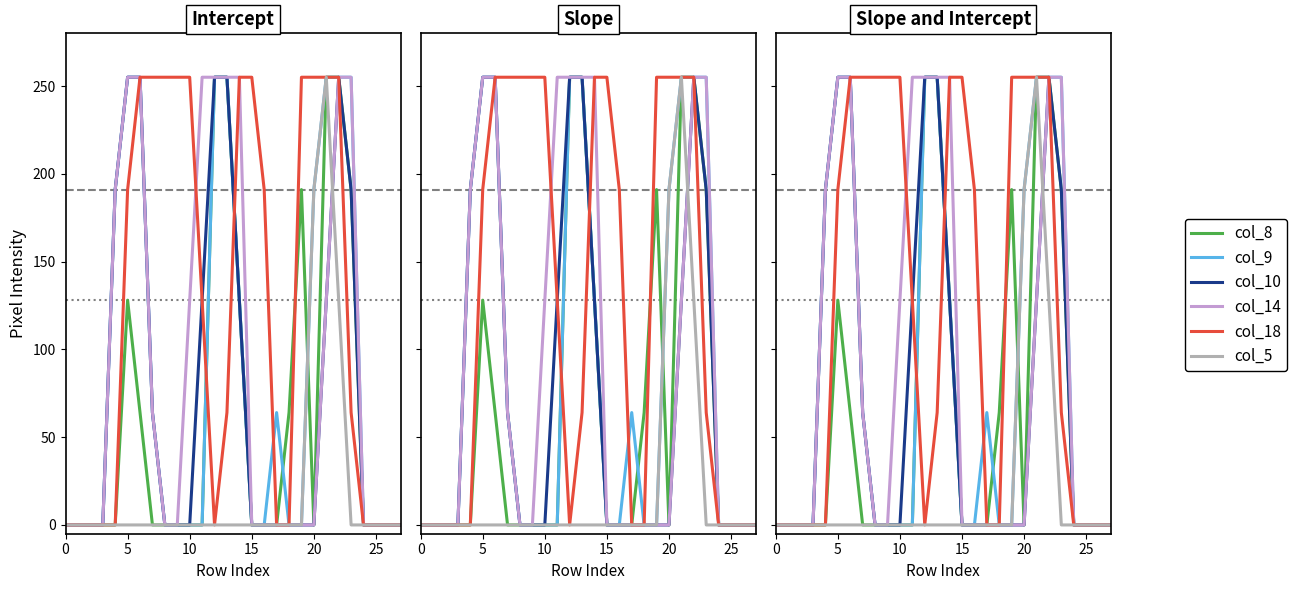

Reading right to left, list all the values displayed in this chart.

col_8: 0	0	0	0	191	255	255	0	191	64	0	0	0	128	255	255	0	0	0	0	0	64	128	0	0	0	0	0
col_9: 0	0	0	0	255	255	255	191	0	0	64	0	0	128	255	255	0	0	0	0	64	255	255	191	0	0	0	0
col_10: 0	0	0	0	191	255	128	0	0	0	0	0	0	128	255	255	128	0	0	0	64	255	255	191	0	0	0	0
col_14: 0	0	0	0	255	255	128	0	0	0	0	0	0	255	255	255	255	128	0	0	64	255	255	191	0	0	0	0
col_18: 0	0	0	0	64	255	255	255	255	0	0	191	255	255	64	0	128	255	255	255	255	255	191	0	0	0	0	0
col_5: 0	0	0	0	0	128	255	191	0	0	0	0	0	0	0	0	0	0	0	0	0	0	0	0	0	0	0	0